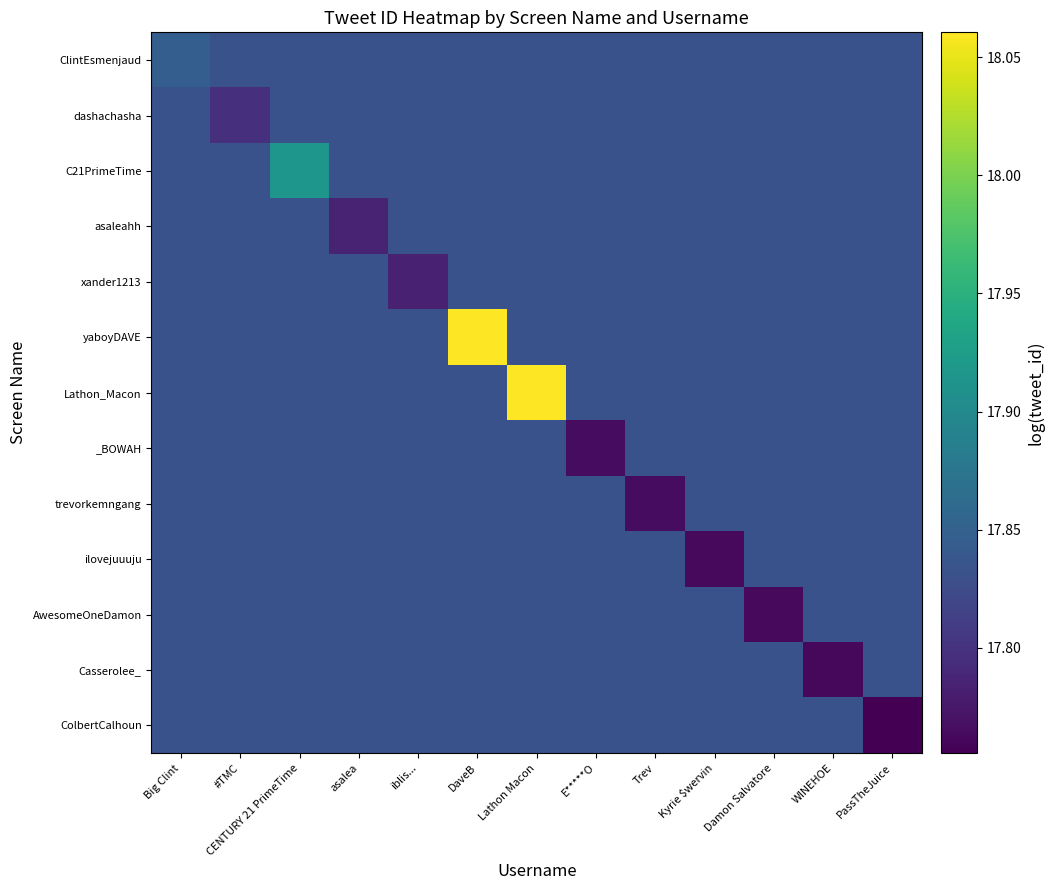

Reading right to left, extract all data points from this chart.

ClintEsmenjaud: PassTheJuice=17.8	WINEHOE=17.8	Damon Salvatore=17.8	Kyrie $wervin=17.8	Trev=17.8	E*****O=17.8	Lathon Macon=17.8	DaveB=17.8	iblis...=17.8	asalea=17.8	CENTURY 21 PrimeTime=17.8	#TMC=17.8	Big Clint=17.8
dashachasha: PassTheJuice=17.8	WINEHOE=17.8	Damon Salvatore=17.8	Kyrie $wervin=17.8	Trev=17.8	E*****O=17.8	Lathon Macon=17.8	DaveB=17.8	iblis...=17.8	asalea=17.8	CENTURY 21 PrimeTime=17.8	#TMC=17.8	Big Clint=17.8
C21PrimeTime: PassTheJuice=17.8	WINEHOE=17.8	Damon Salvatore=17.8	Kyrie $wervin=17.8	Trev=17.8	E*****O=17.8	Lathon Macon=17.8	DaveB=17.8	iblis...=17.8	asalea=17.8	CENTURY 21 PrimeTime=17.9	#TMC=17.8	Big Clint=17.8
asaleahh: PassTheJuice=17.8	WINEHOE=17.8	Damon Salvatore=17.8	Kyrie $wervin=17.8	Trev=17.8	E*****O=17.8	Lathon Macon=17.8	DaveB=17.8	iblis...=17.8	asalea=17.8	CENTURY 21 PrimeTime=17.8	#TMC=17.8	Big Clint=17.8
xander1213: PassTheJuice=17.8	WINEHOE=17.8	Damon Salvatore=17.8	Kyrie $wervin=17.8	Trev=17.8	E*****O=17.8	Lathon Macon=17.8	DaveB=17.8	iblis...=17.8	asalea=17.8	CENTURY 21 PrimeTime=17.8	#TMC=17.8	Big Clint=17.8
yaboyDAVE: PassTheJuice=17.8	WINEHOE=17.8	Damon Salvatore=17.8	Kyrie $wervin=17.8	Trev=17.8	E*****O=17.8	Lathon Macon=17.8	DaveB=18.1	iblis...=17.8	asalea=17.8	CENTURY 21 PrimeTime=17.8	#TMC=17.8	Big Clint=17.8
Lathon_Macon: PassTheJuice=17.8	WINEHOE=17.8	Damon Salvatore=17.8	Kyrie $wervin=17.8	Trev=17.8	E*****O=17.8	Lathon Macon=18.1	DaveB=17.8	iblis...=17.8	asalea=17.8	CENTURY 21 PrimeTime=17.8	#TMC=17.8	Big Clint=17.8
_BOWAH: PassTheJuice=17.8	WINEHOE=17.8	Damon Salvatore=17.8	Kyrie $wervin=17.8	Trev=17.8	E*****O=17.8	Lathon Macon=17.8	DaveB=17.8	iblis...=17.8	asalea=17.8	CENTURY 21 PrimeTime=17.8	#TMC=17.8	Big Clint=17.8
trevorkemngang: PassTheJuice=17.8	WINEHOE=17.8	Damon Salvatore=17.8	Kyrie $wervin=17.8	Trev=17.8	E*****O=17.8	Lathon Macon=17.8	DaveB=17.8	iblis...=17.8	asalea=17.8	CENTURY 21 PrimeTime=17.8	#TMC=17.8	Big Clint=17.8
ilovejuuuju: PassTheJuice=17.8	WINEHOE=17.8	Damon Salvatore=17.8	Kyrie $wervin=17.8	Trev=17.8	E*****O=17.8	Lathon Macon=17.8	DaveB=17.8	iblis...=17.8	asalea=17.8	CENTURY 21 PrimeTime=17.8	#TMC=17.8	Big Clint=17.8
AwesomeOneDamon: PassTheJuice=17.8	WINEHOE=17.8	Damon Salvatore=17.8	Kyrie $wervin=17.8	Trev=17.8	E*****O=17.8	Lathon Macon=17.8	DaveB=17.8	iblis...=17.8	asalea=17.8	CENTURY 21 PrimeTime=17.8	#TMC=17.8	Big Clint=17.8
Casserolee_: PassTheJuice=17.8	WINEHOE=17.8	Damon Salvatore=17.8	Kyrie $wervin=17.8	Trev=17.8	E*****O=17.8	Lathon Macon=17.8	DaveB=17.8	iblis...=17.8	asalea=17.8	CENTURY 21 PrimeTime=17.8	#TMC=17.8	Big Clint=17.8
ColbertCalhoun: PassTheJuice=17.8	WINEHOE=17.8	Damon Salvatore=17.8	Kyrie $wervin=17.8	Trev=17.8	E*****O=17.8	Lathon Macon=17.8	DaveB=17.8	iblis...=17.8	asalea=17.8	CENTURY 21 PrimeTime=17.8	#TMC=17.8	Big Clint=17.8